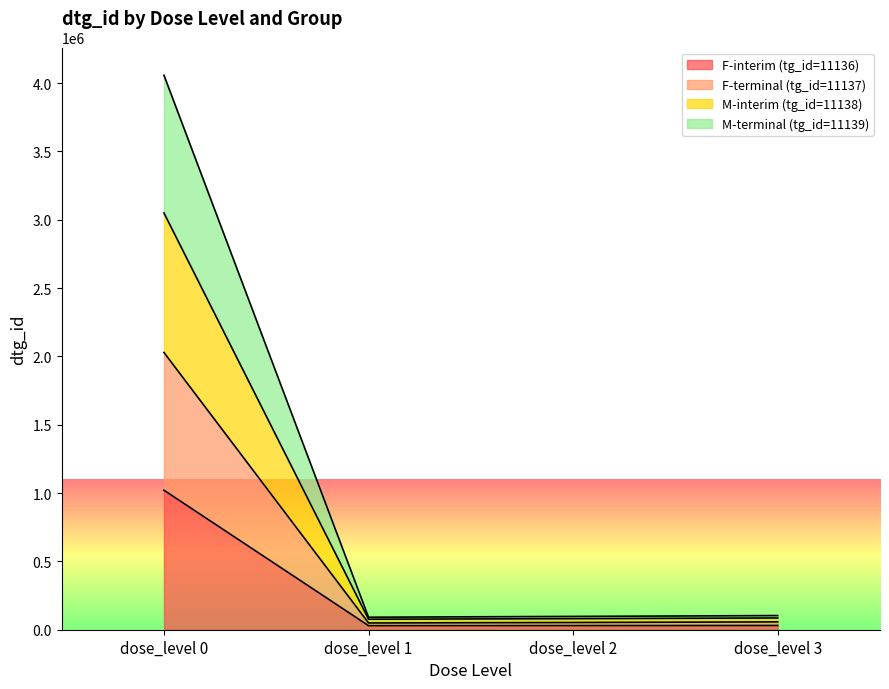

At which label does F-interim (tg_id=11136) reach its peak?

dose_level 0